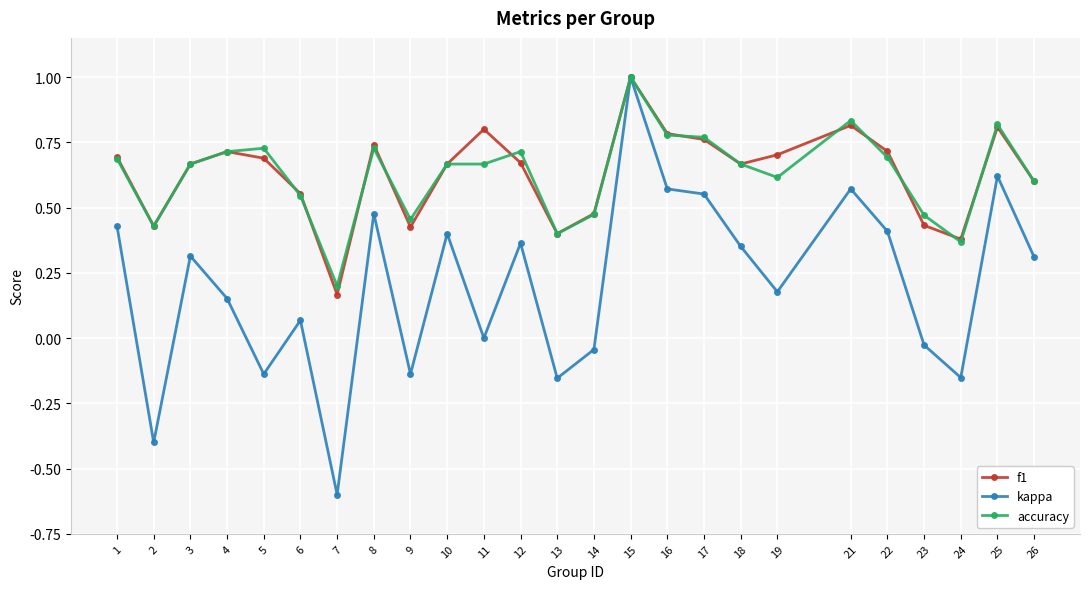

Is it true that f1 equals 1.1 at 21?

False